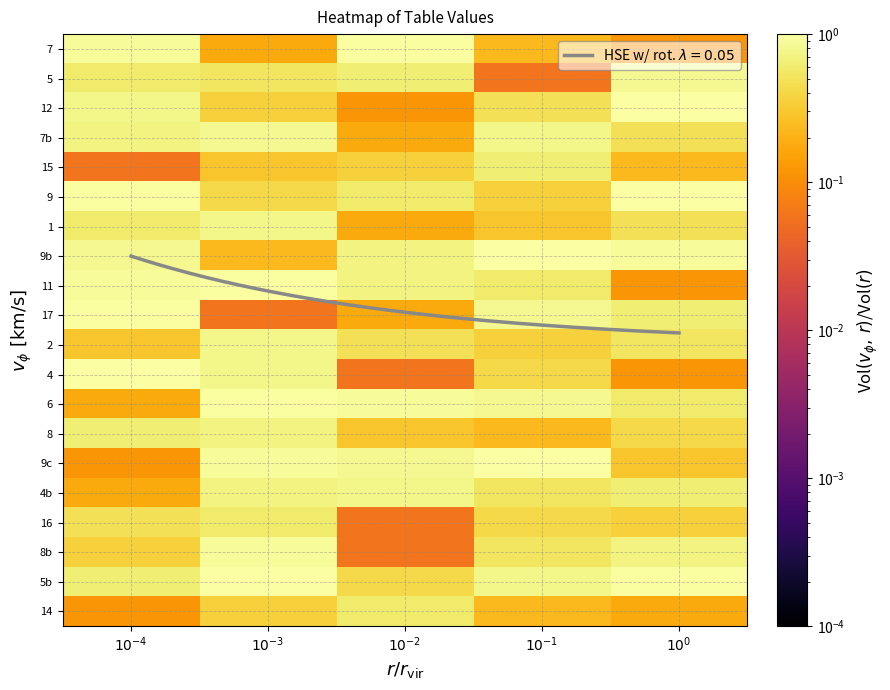

What is the sum of all 5 values?

2.6